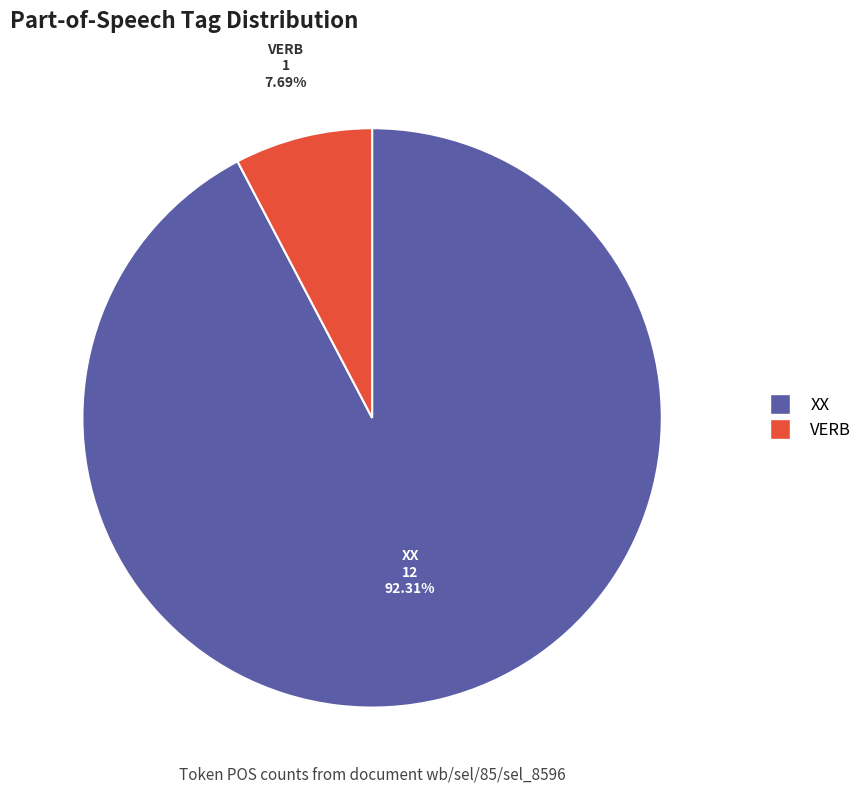

To the nearest percent, what percentage of the pie is VERB?

8%